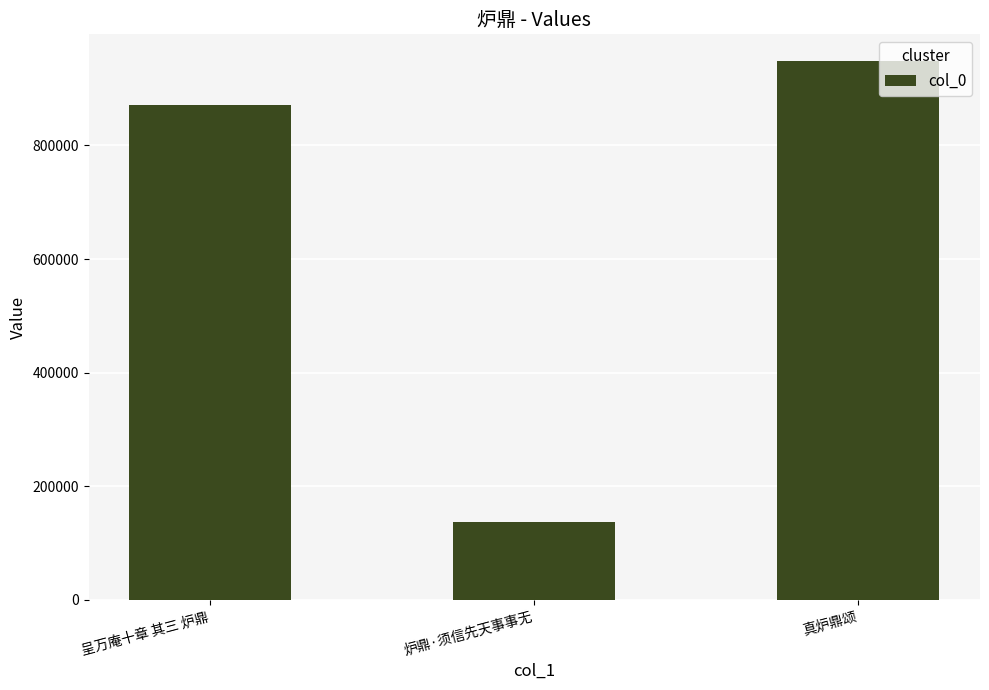

Between 真炉鼎颂 and 炉鼎·须信先天事事无, which is larger?

真炉鼎颂